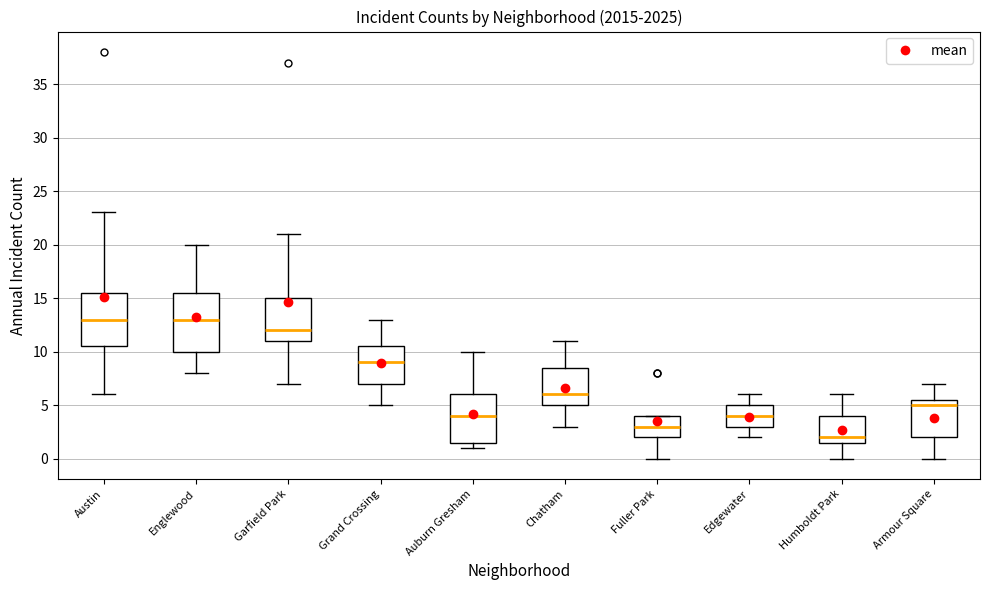

Reading left to right, transcribe this box plot: for each box, give where its median line is, the range the box spans, and where its two whiskers end, as read against the y-axis. The values are not printed on the chart, so give them approximately, as read against the axis.

Austin: median 13.0, box 10.5 to 15.5, whiskers 6.0 to 23.0
Englewood: median 13.0, box 10.0 to 15.5, whiskers 8.0 to 20.0
Garfield Park: median 12.0, box 11.0 to 15.0, whiskers 7.0 to 21.0
Grand Crossing: median 9.0, box 7.0 to 10.5, whiskers 5.0 to 13.0
Auburn Gresham: median 4.0, box 1.5 to 6.0, whiskers 1.0 to 10.0
Chatham: median 6.0, box 5.0 to 8.5, whiskers 3.0 to 11.0
Fuller Park: median 3.0, box 2.0 to 4.0, whiskers 0.0 to 4.0
Edgewater: median 4.0, box 3.0 to 5.0, whiskers 2.0 to 6.0
Humboldt Park: median 2.0, box 1.5 to 4.0, whiskers 0.0 to 6.0
Armour Square: median 5.0, box 2.0 to 5.5, whiskers 0.0 to 7.0